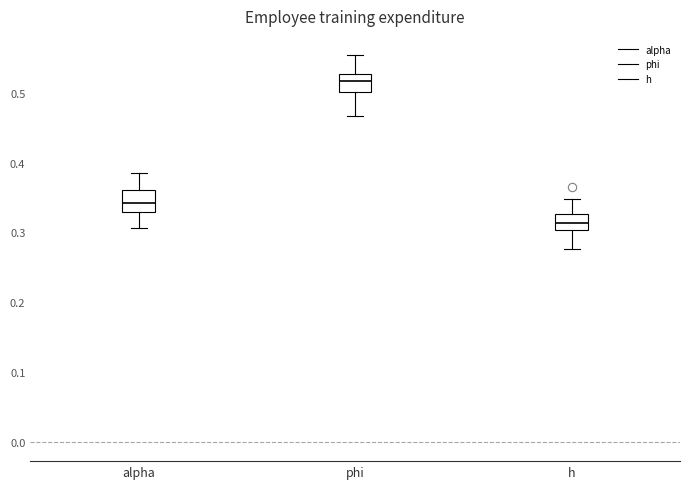

Which box's median line is the lowest?

h